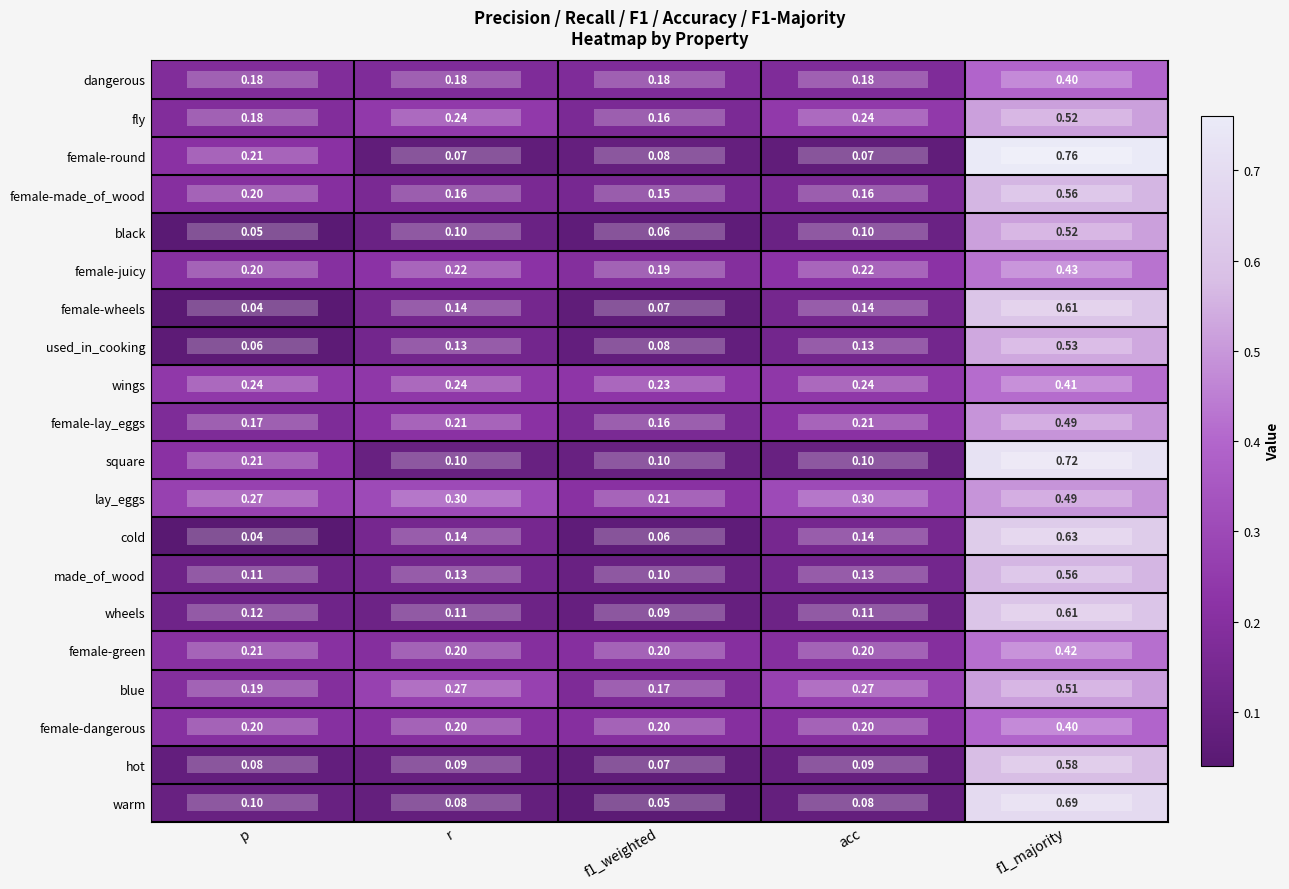

Which series has the widest spread of values?

female-round